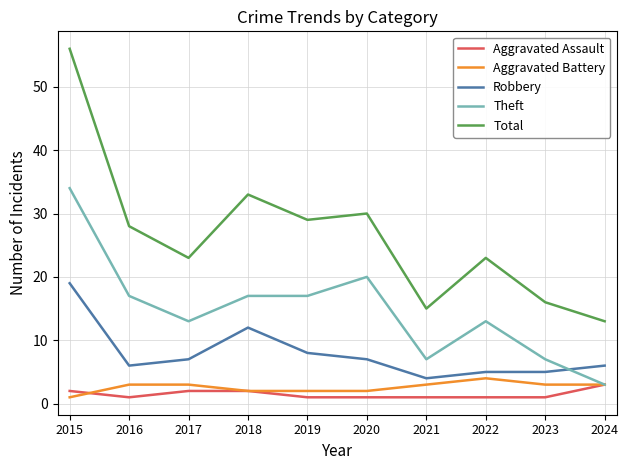

Reading right to left, what are all the values shown in this chart?

Aggravated Assault: 2024=3	2023=1	2022=1	2021=1	2020=1	2019=1	2018=2	2017=2	2016=1	2015=2
Aggravated Battery: 2024=3	2023=3	2022=4	2021=3	2020=2	2019=2	2018=2	2017=3	2016=3	2015=1
Robbery: 2024=6	2023=5	2022=5	2021=4	2020=7	2019=8	2018=12	2017=7	2016=6	2015=19
Theft: 2024=3	2023=7	2022=13	2021=7	2020=20	2019=17	2018=17	2017=13	2016=17	2015=34
Total: 2024=13	2023=16	2022=23	2021=15	2020=30	2019=29	2018=33	2017=23	2016=28	2015=56